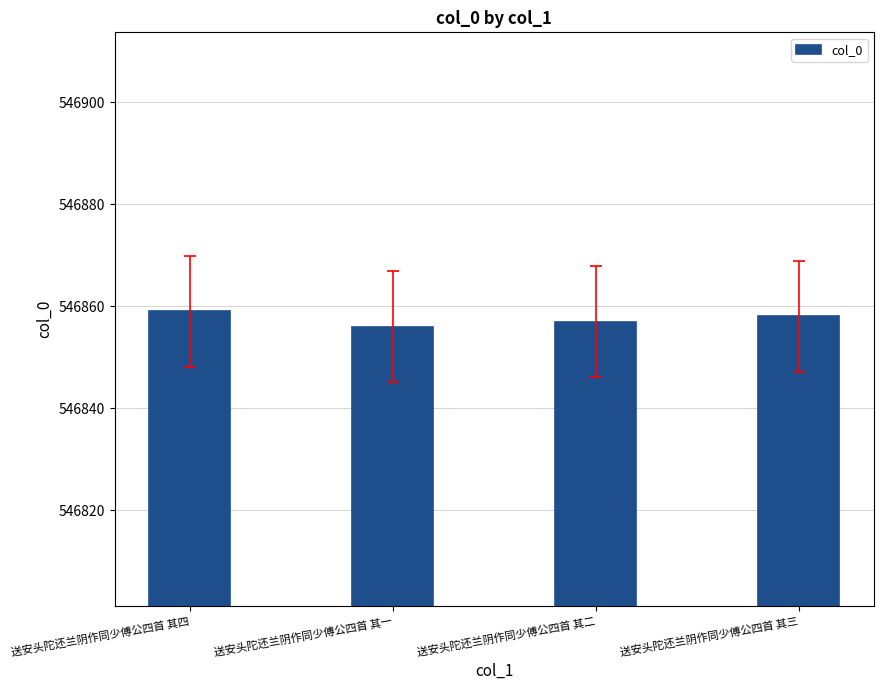

What is the difference between the second highest and second lowest values?

1